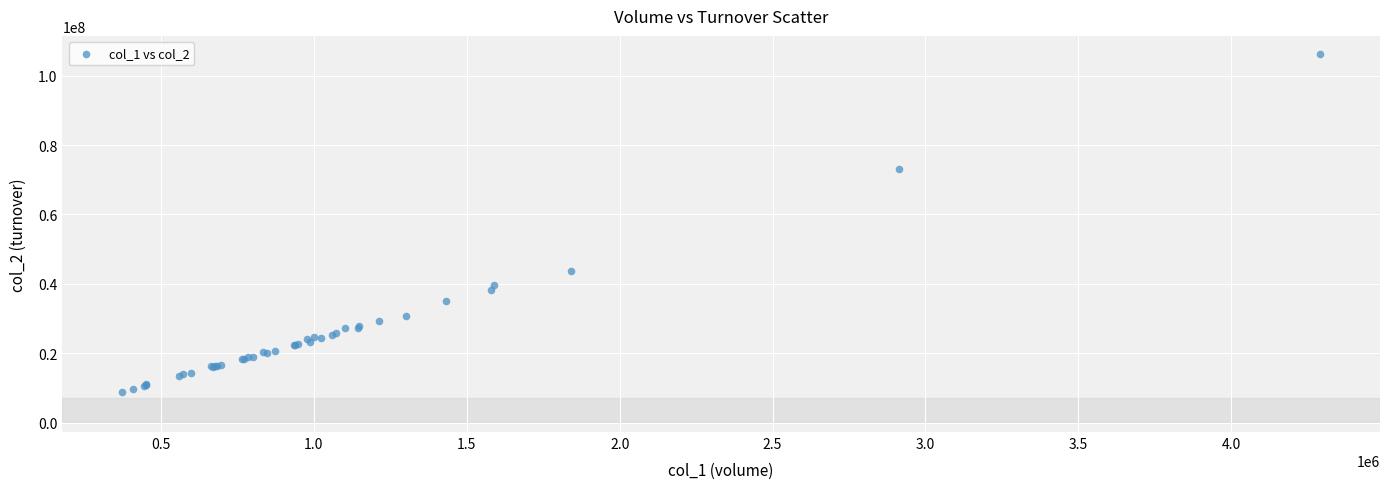

What Y value in the scatter plot is closest to 57565992?

43804540